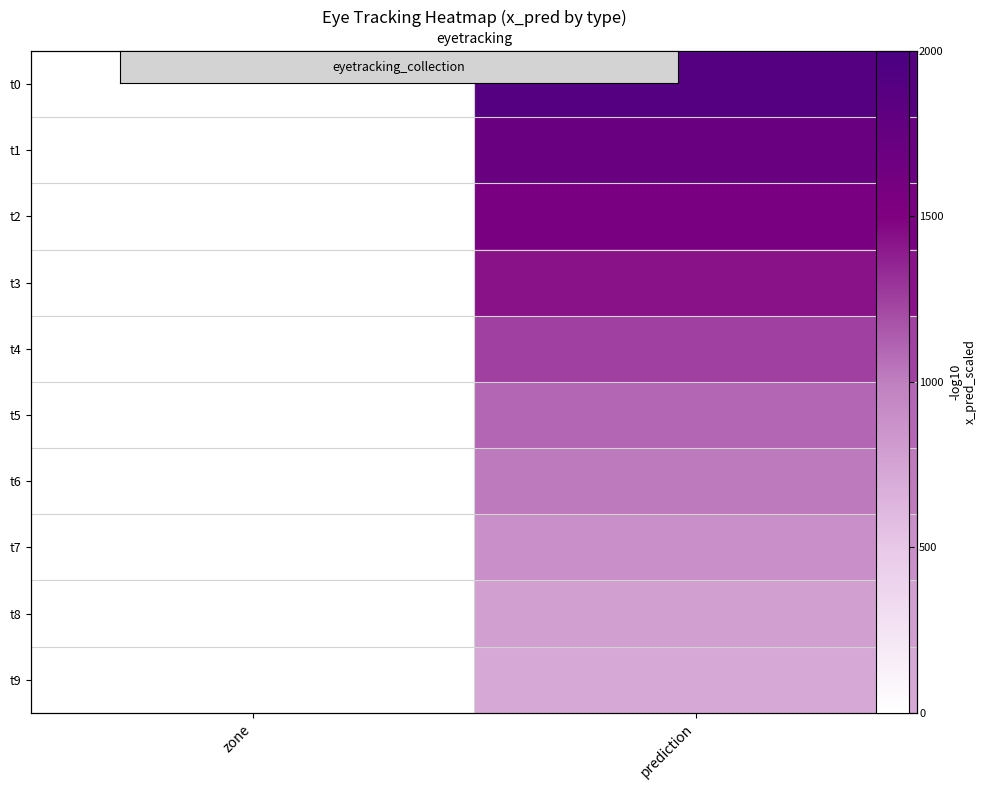

How many data points does each series have?

2